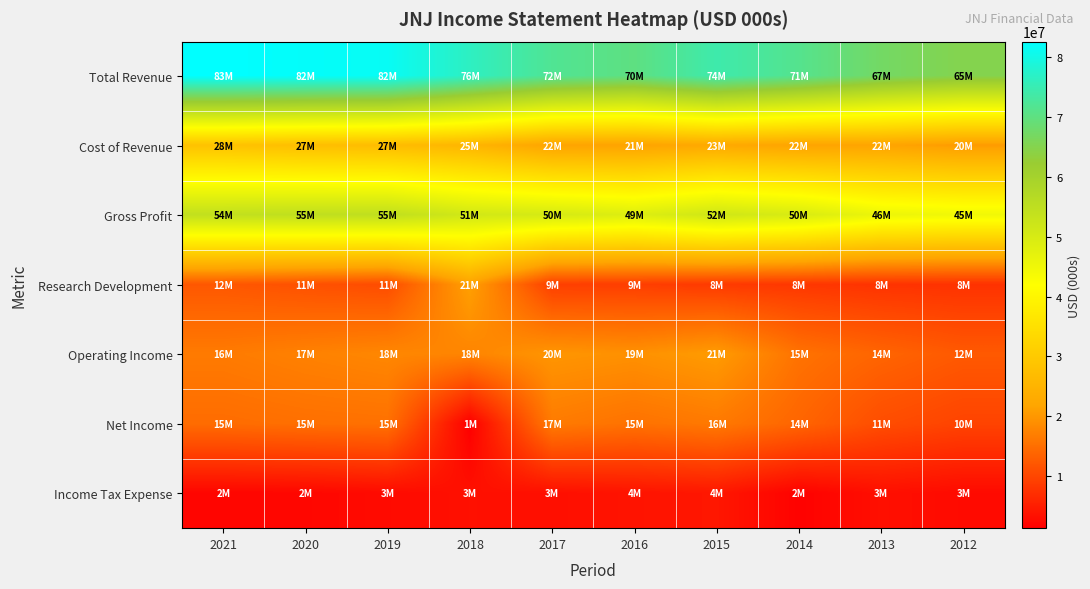

Which label corresponds to the smallest value in the chart?

2018